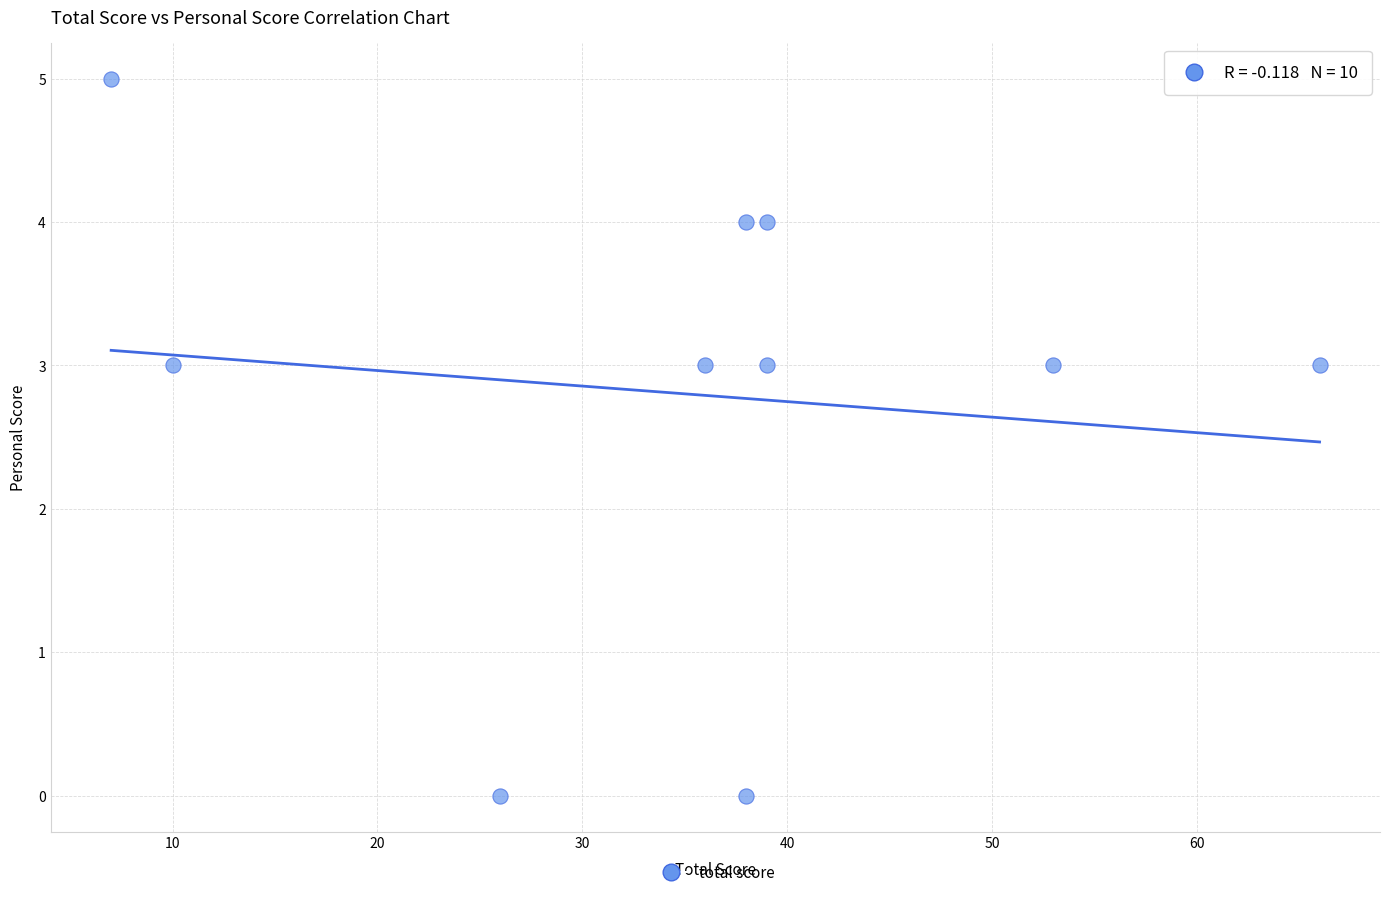

What is the average Y value?

3